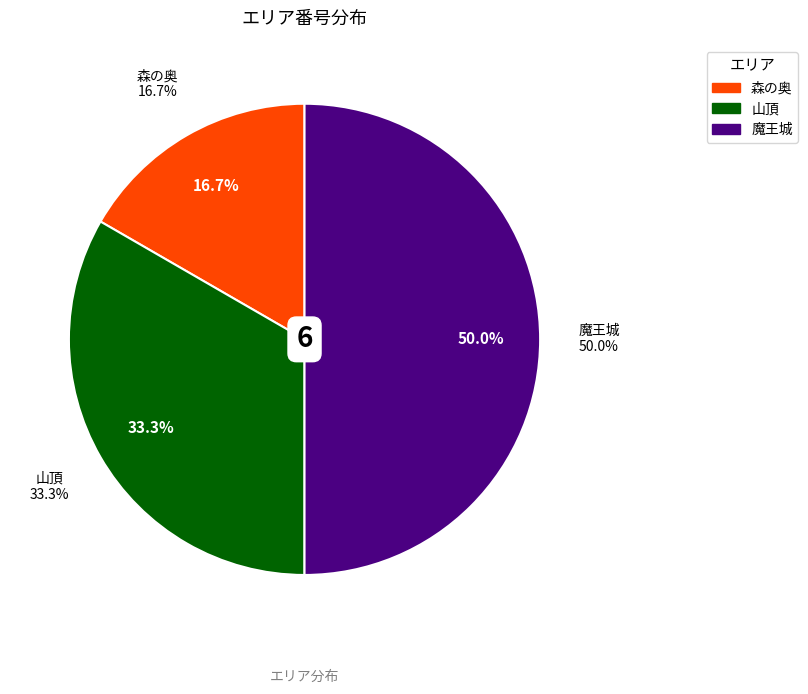

Which has a higher value, 山頂 or 森の奥?

山頂